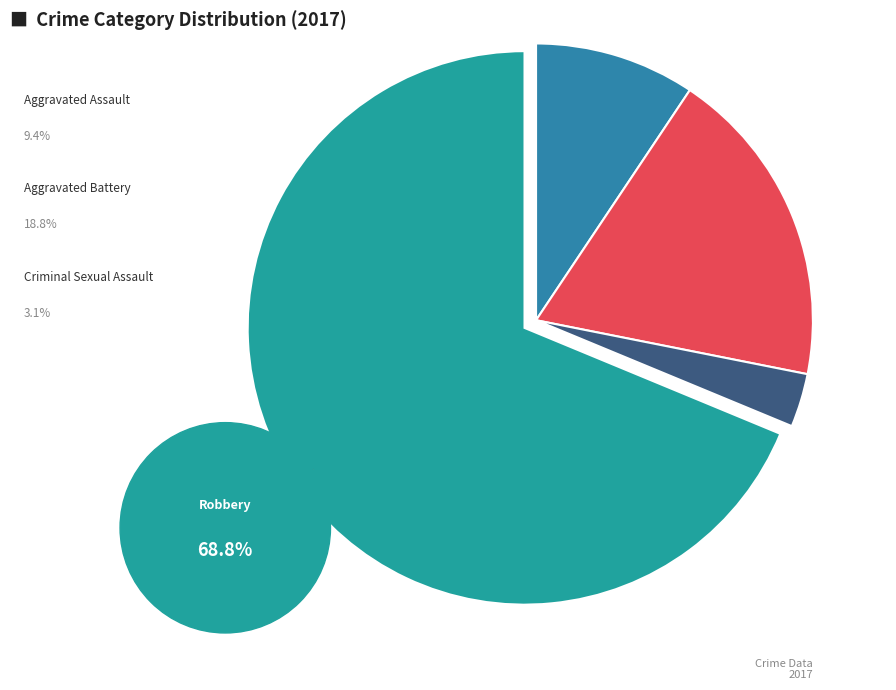

To the nearest percent, what is the average slice percentage?

25%